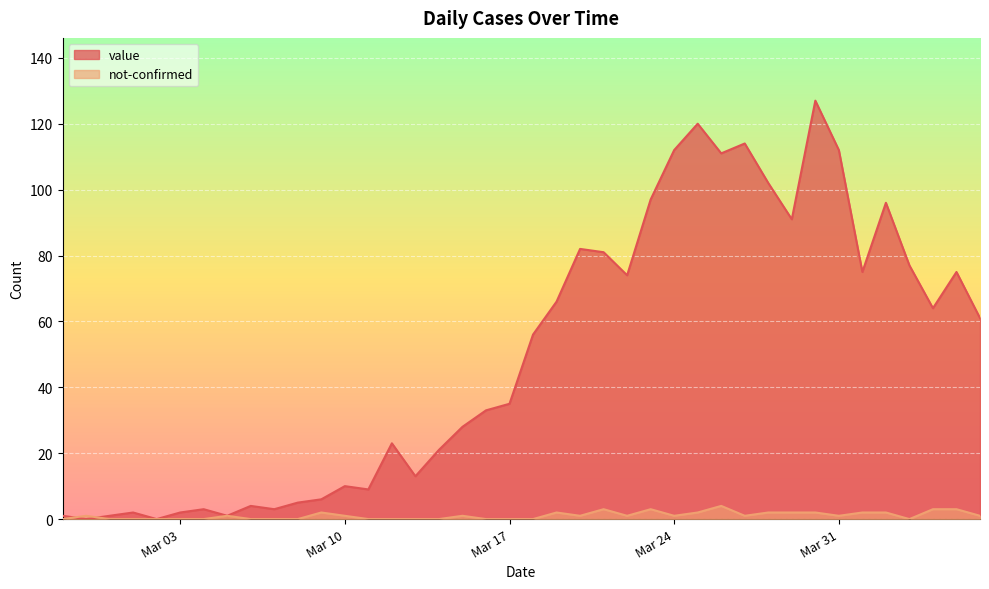

Which series has the largest total across all categories?

value